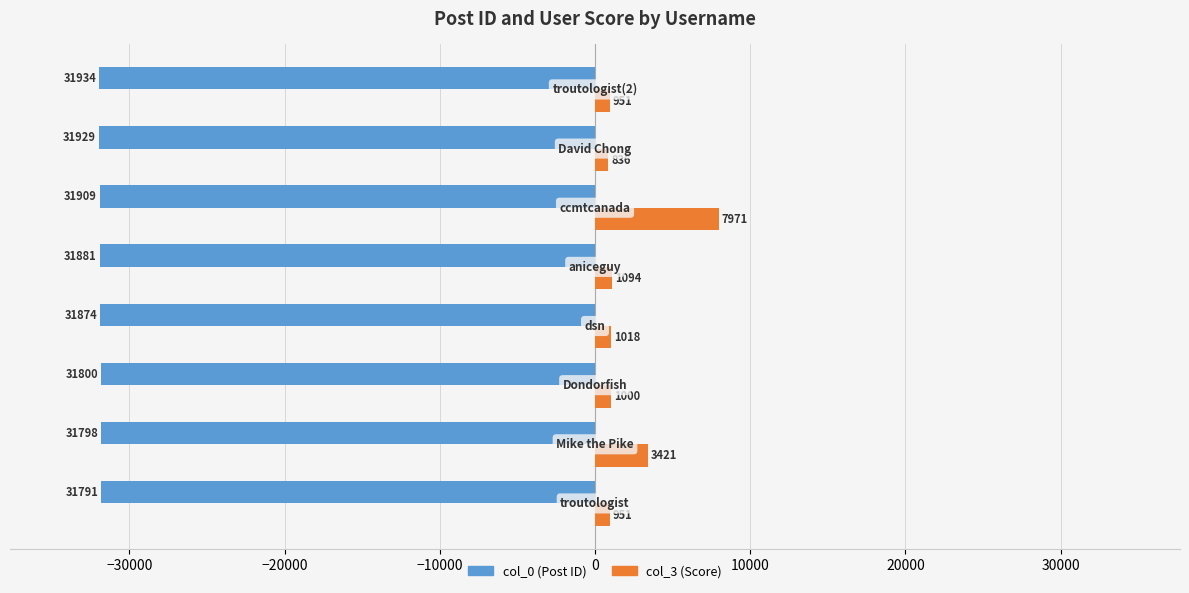

What is the difference between the second highest and minimum values in the col_3 (Score) series?

2585